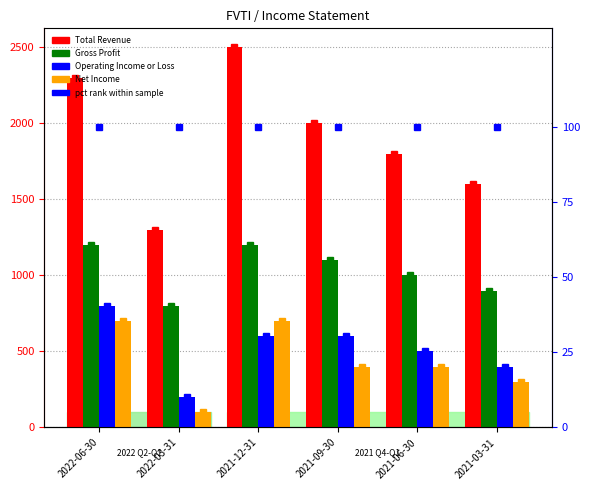

What is the difference between the second highest and second lowest values in the Total Revenue series?

700